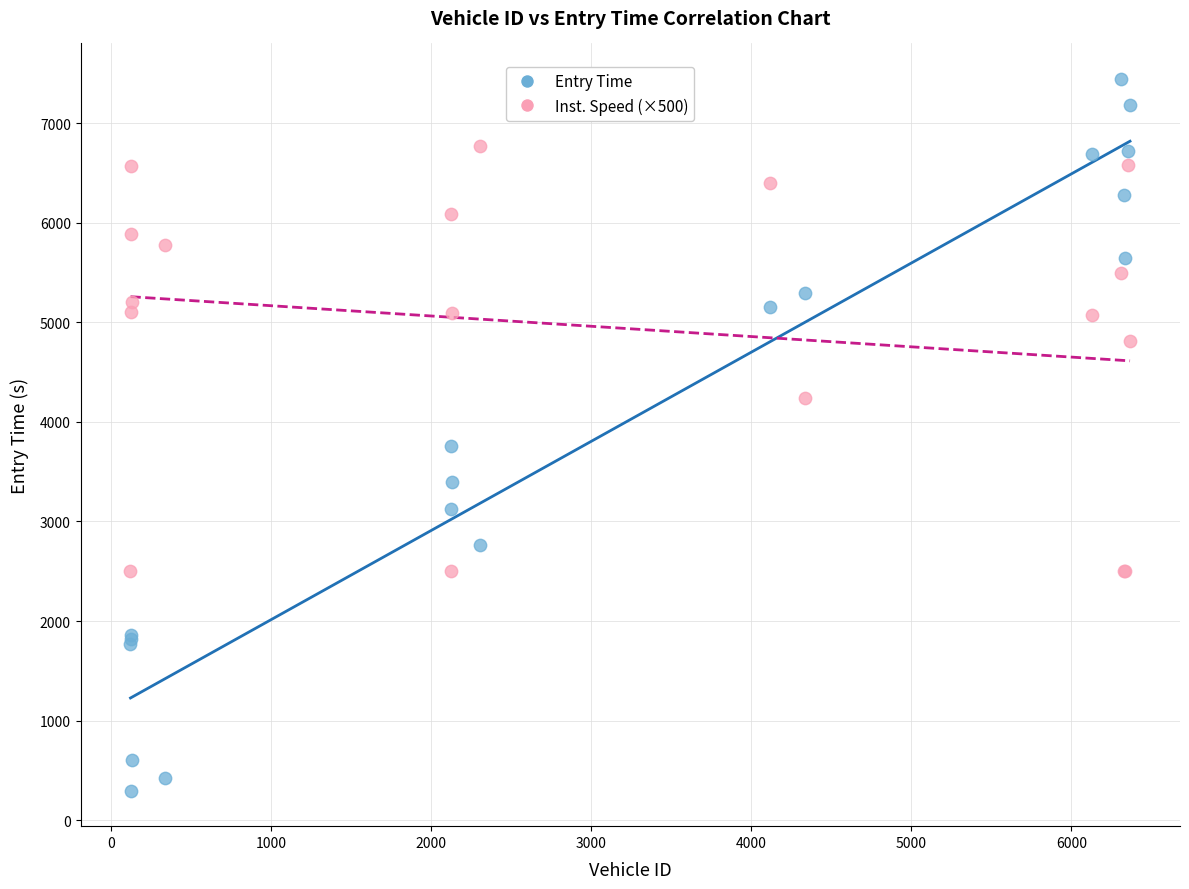

Across all series, what Y value is closest to 3869?

3753.4